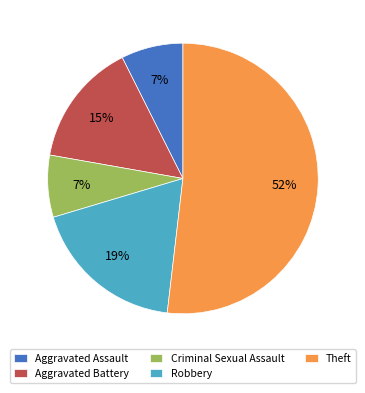

What is the ratio of the value at Theft to the value at Aggravated Battery?

3.5